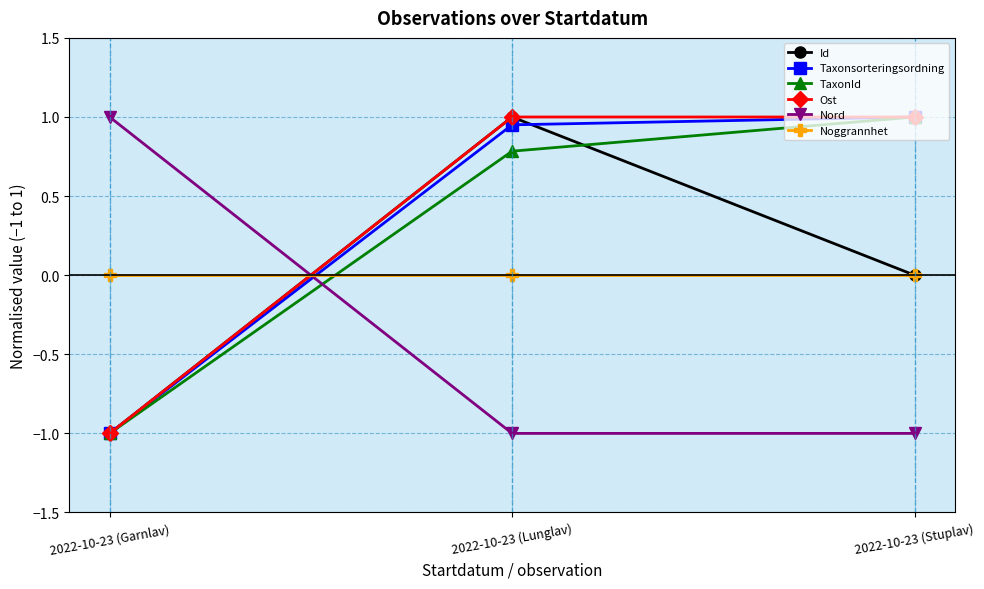

At which category is the sum across all series the highest?

2022-10-23 (Lunglav)